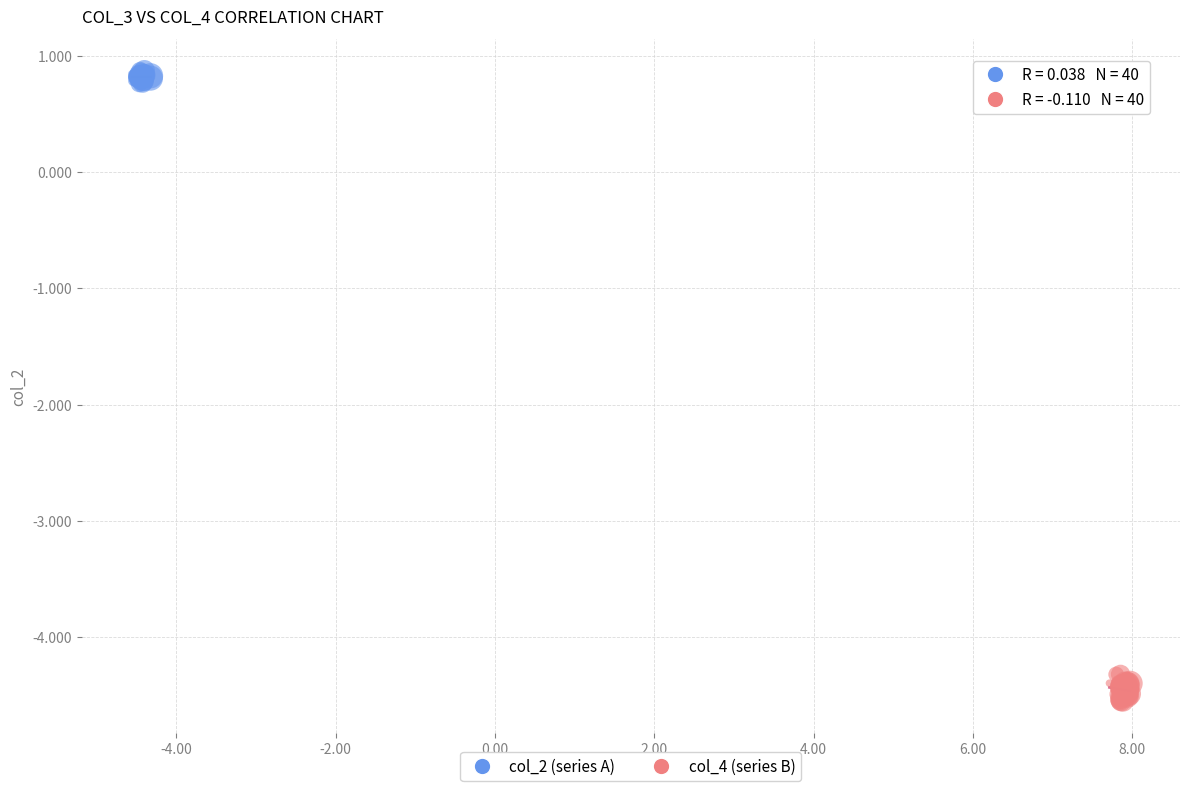

Which series has the widest spread of Y values?

col_4 (series B)